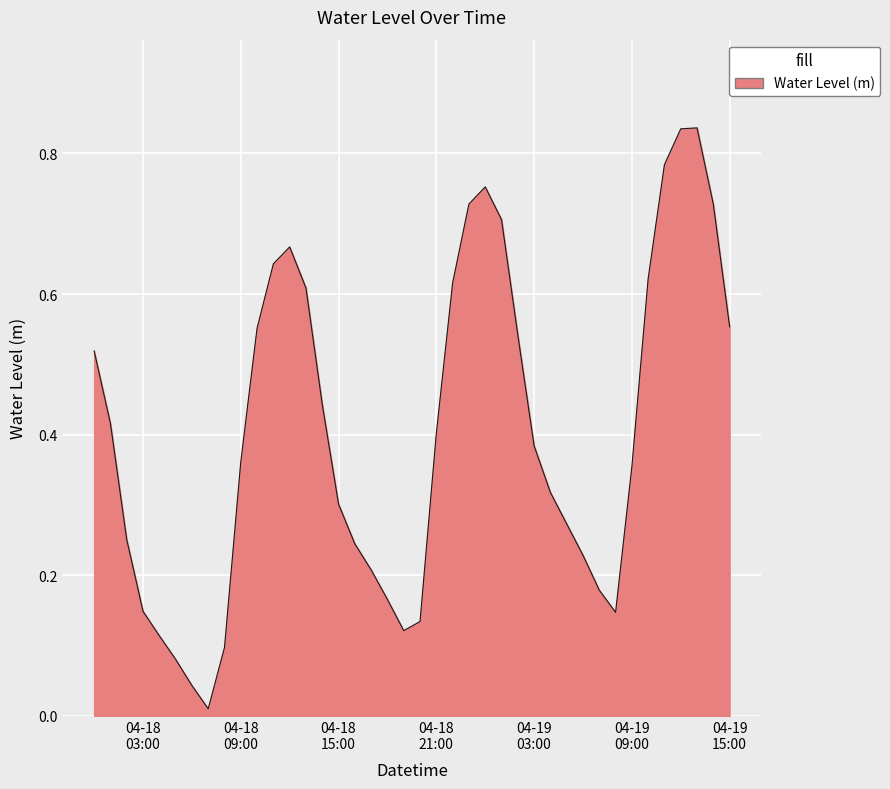

What is the label of the 3rd point from the left?

2023-04-18 02:00:00